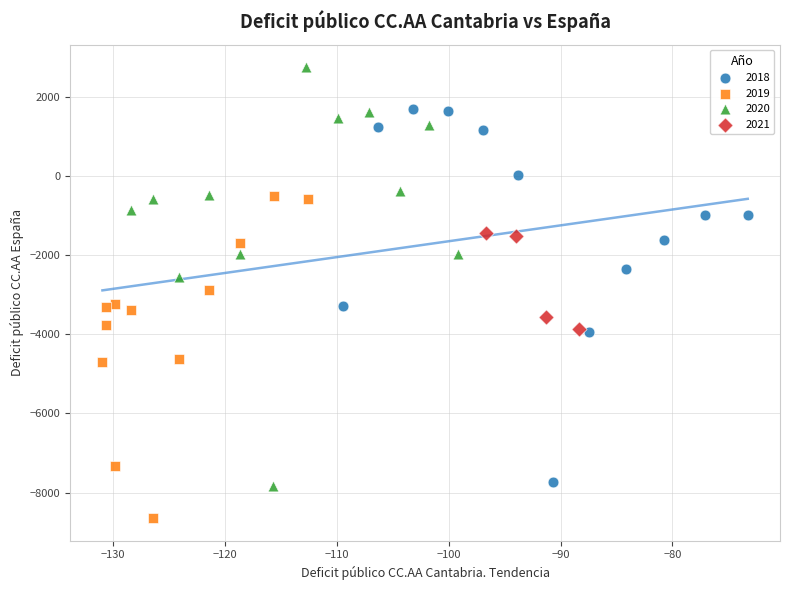

Which series has the largest Y range (max minus min)?

2020